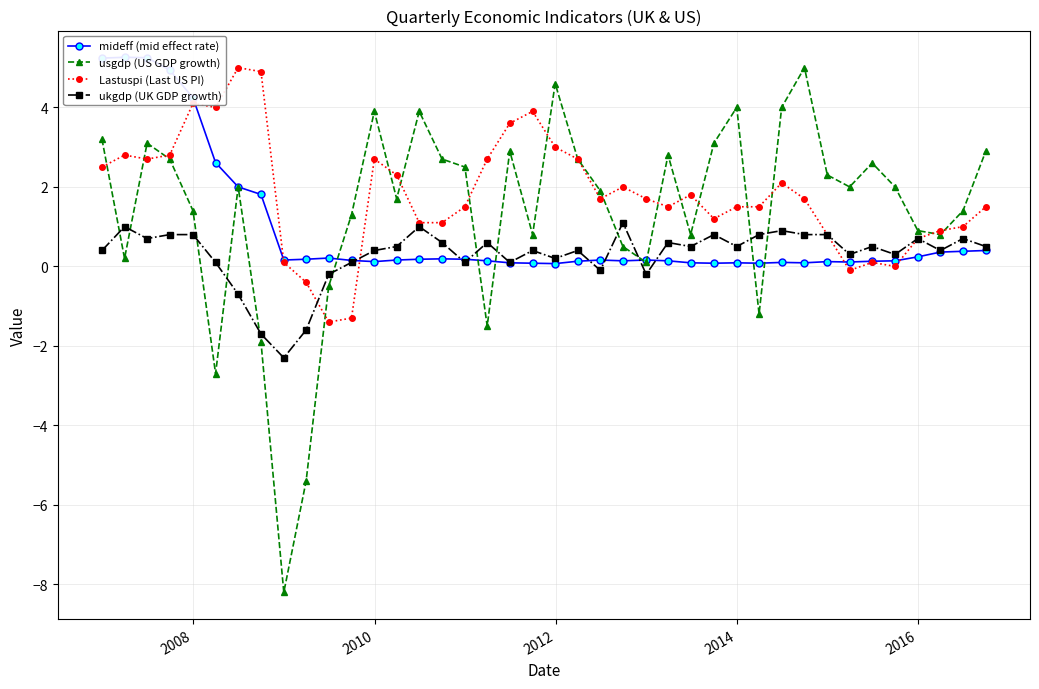

How many data points in Lastuspi (Last US PI) are less than 1?

10